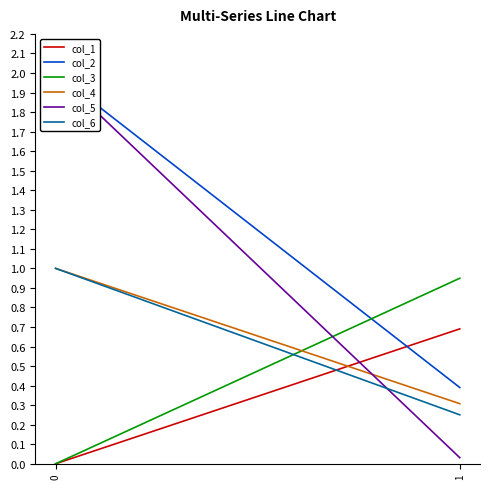

Does the chart have visible grid lines?

No